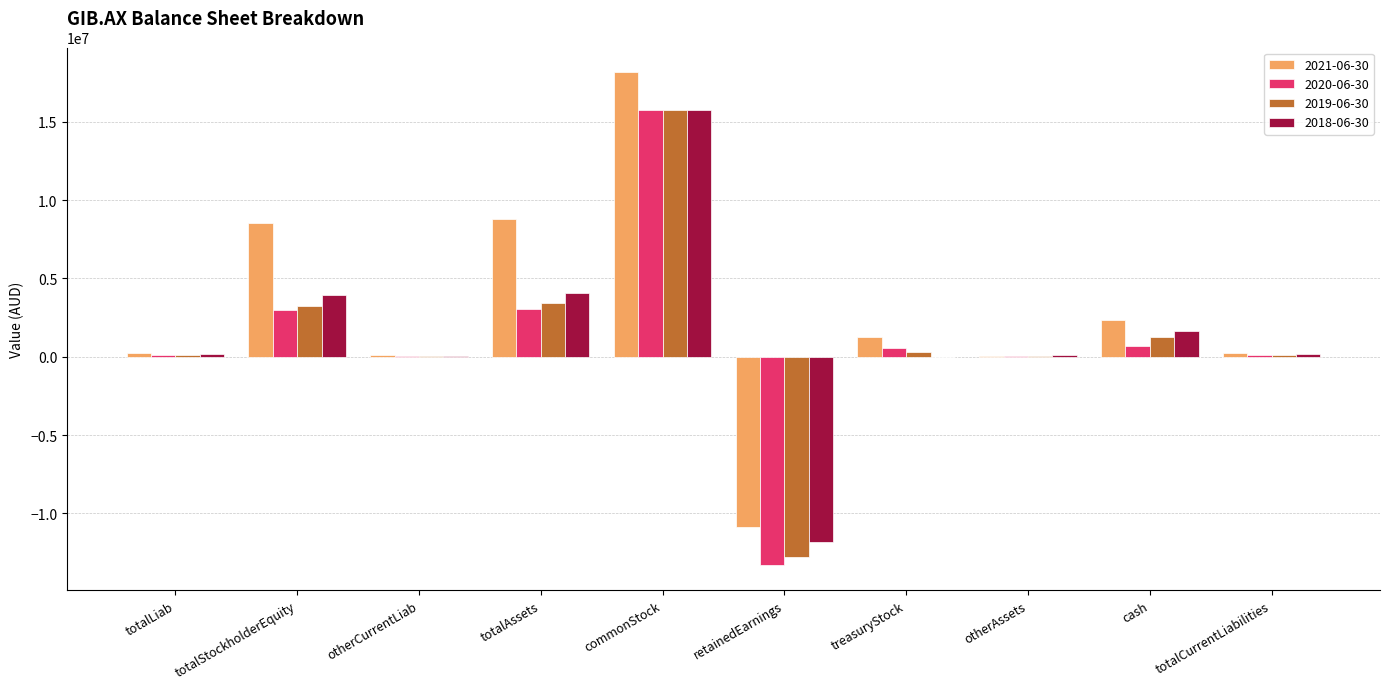

How many data points does each series have?

10